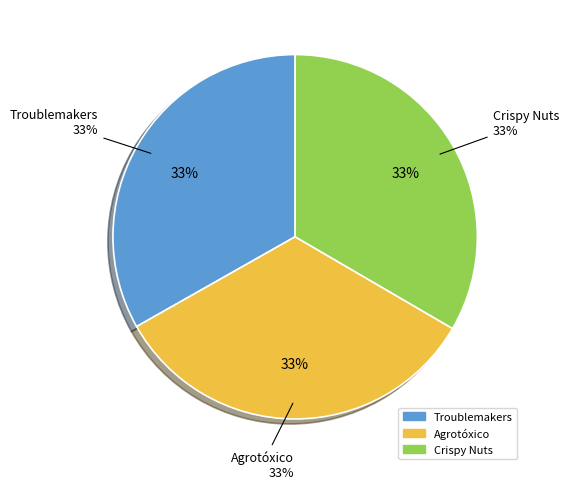

Which category has the biggest portion of the pie?

Crispy Nuts